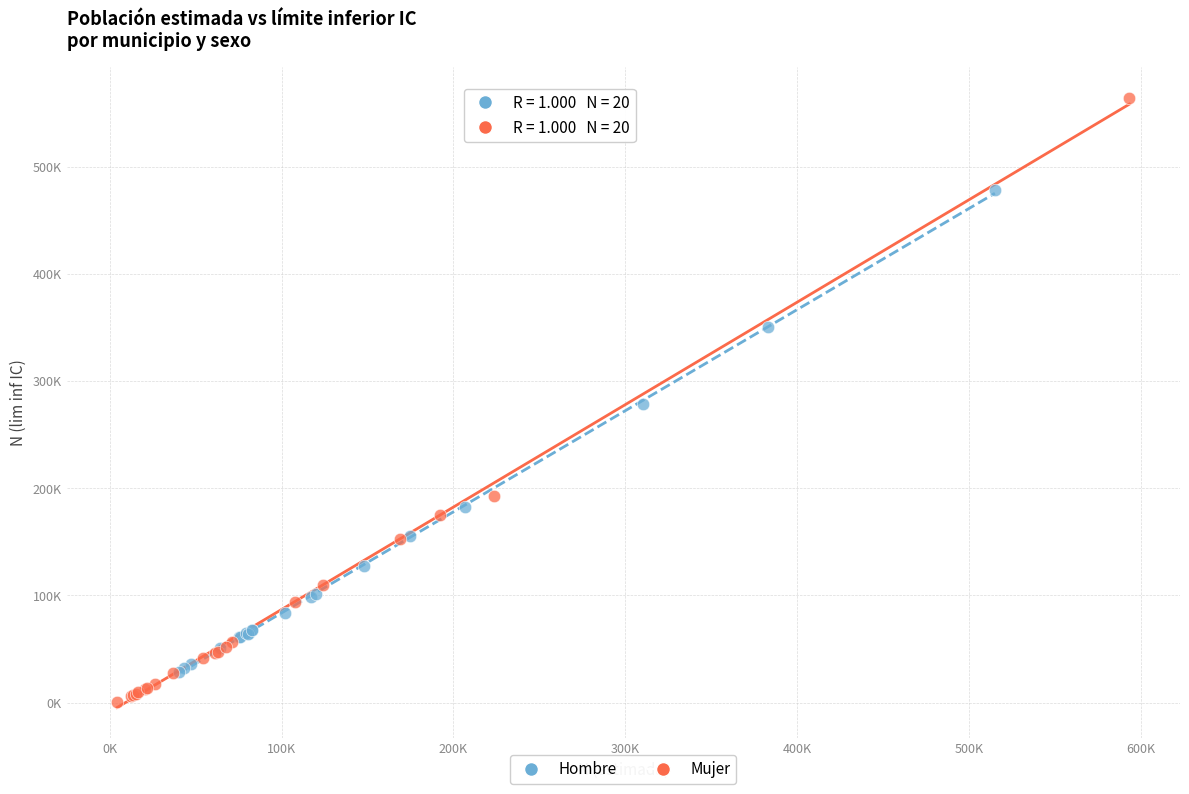

Which series reaches the minimum Y coordinate?

Mujer